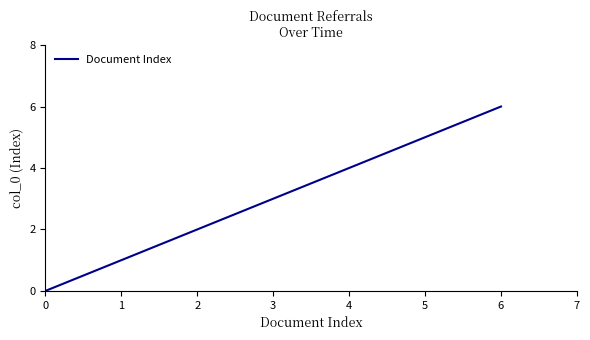

What is the approximate value at 0?

0